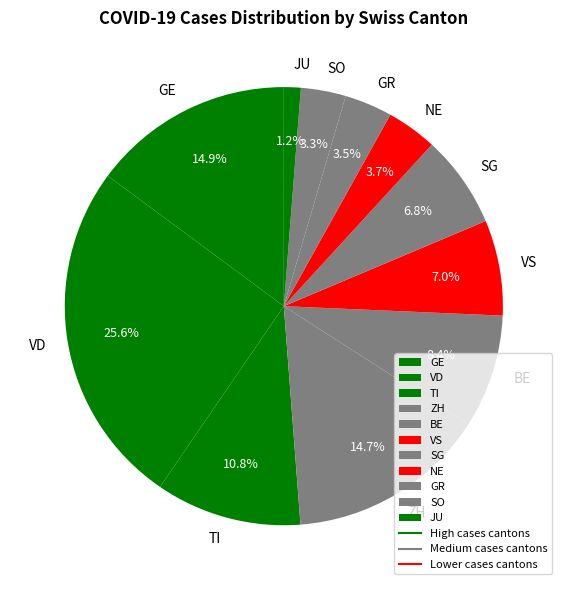

How many segments does this pie chart have?

11